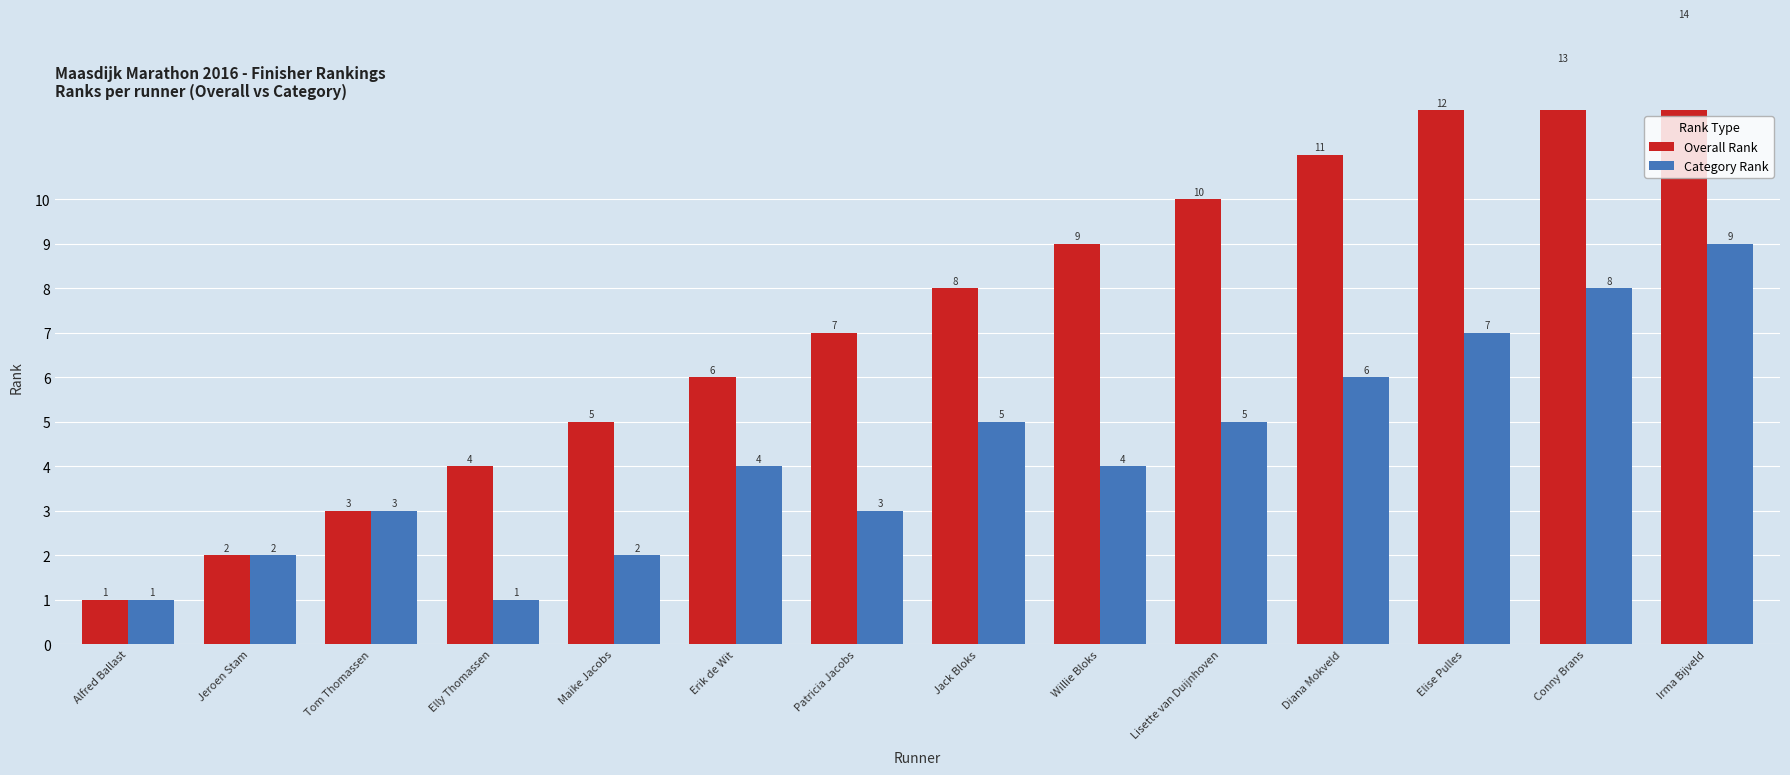

What is the total value across all series at Jack Bloks?

13